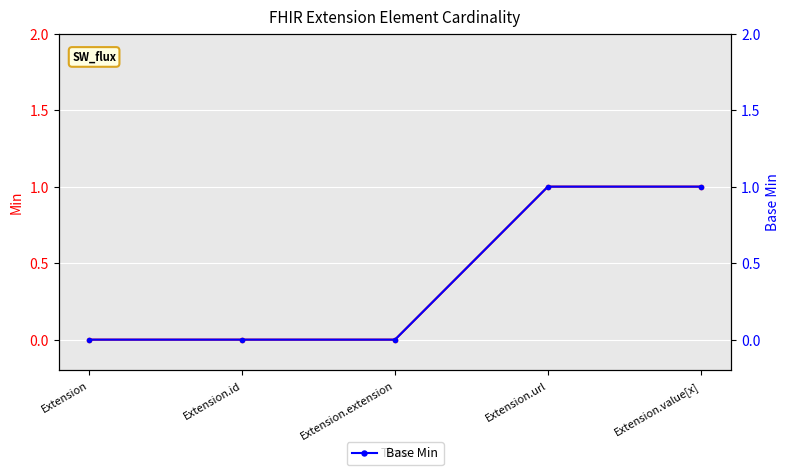

What is the label of the 2nd point from the left?

Extension.id